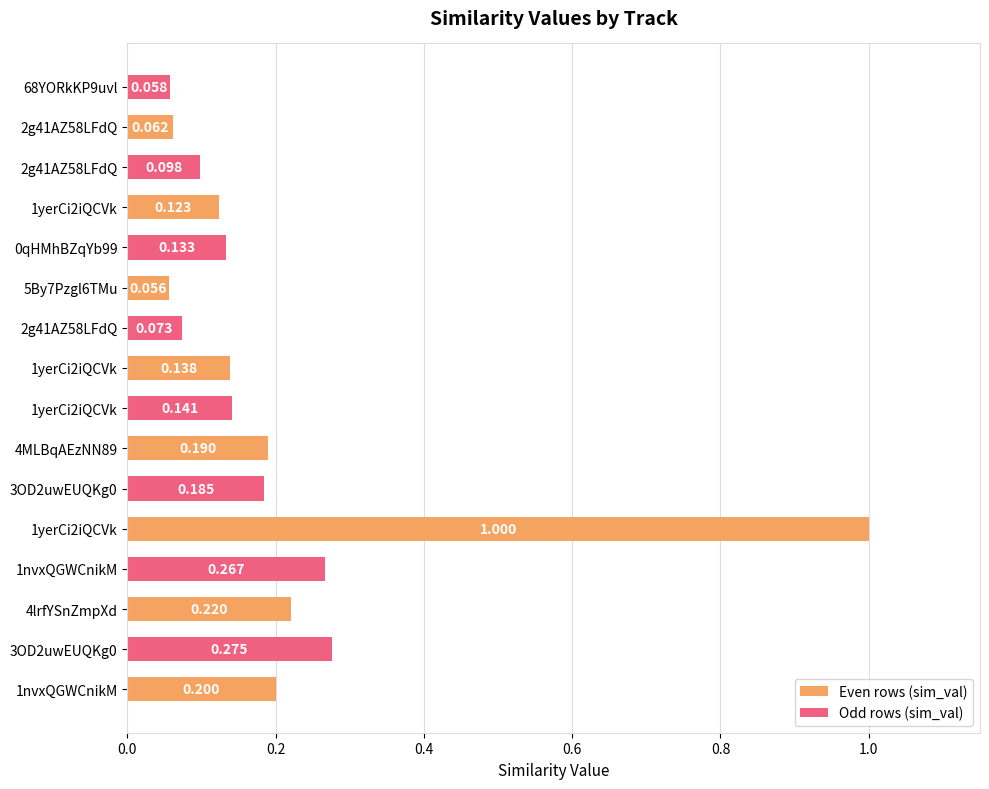

What is the sum of all Odd rows (sim_val) values?

1.2